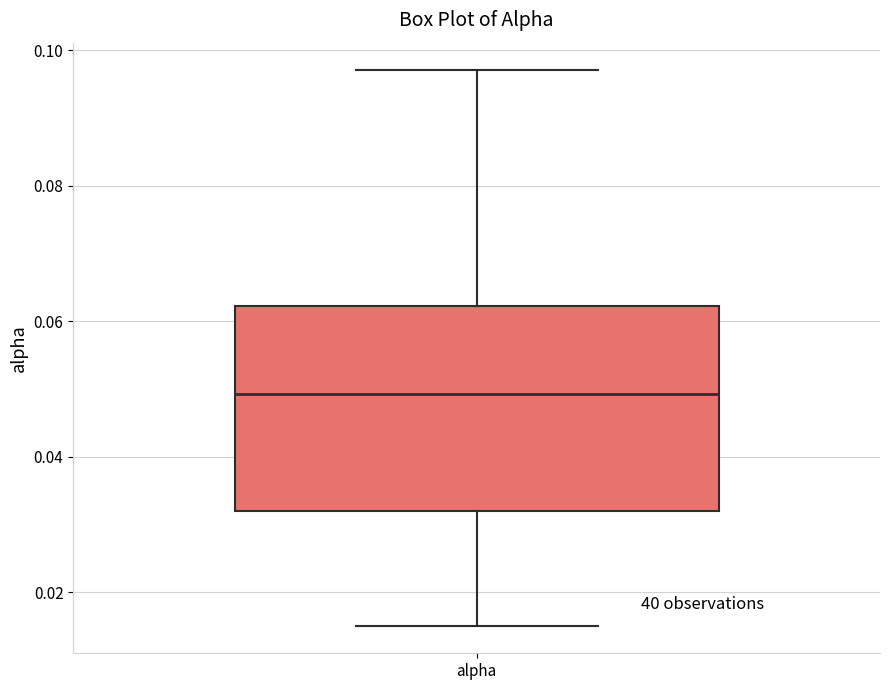

Where does the lower whisker of the box for alpha end on the y-axis? The values are not printed on the chart, so give them approximately, as read against the axis.

0.016